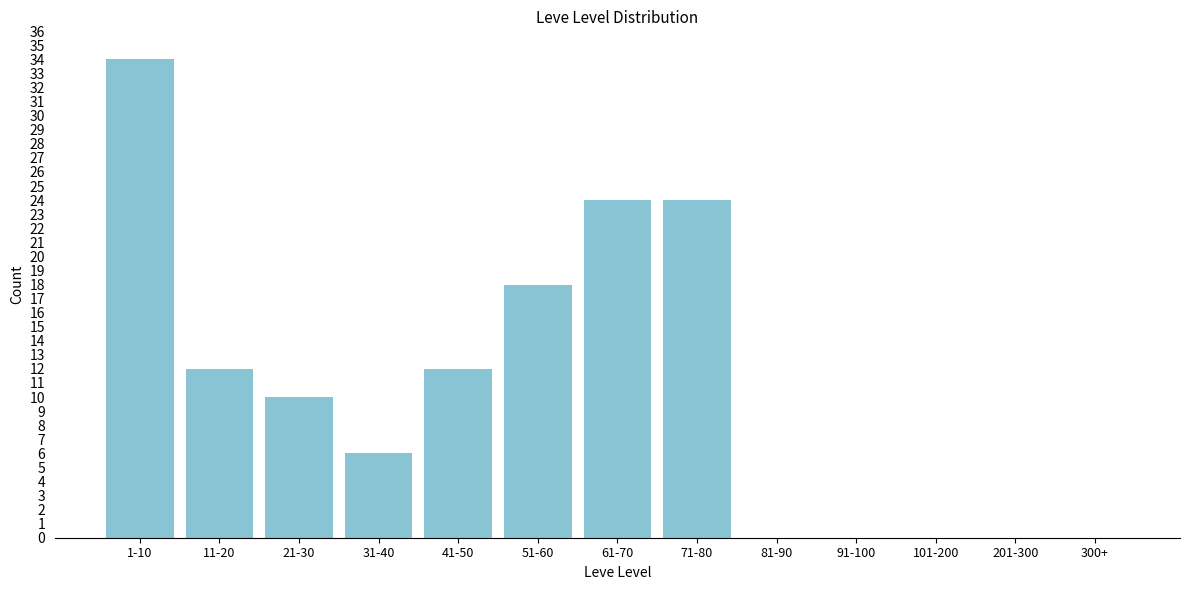

Reading left to right, what are all the values shown in this chart?

1-10=34	11-20=12	21-30=10	31-40=6	41-50=12	51-60=18	61-70=24	71-80=24	81-90=0	91-100=0	101-200=0	201-300=0	300+=0